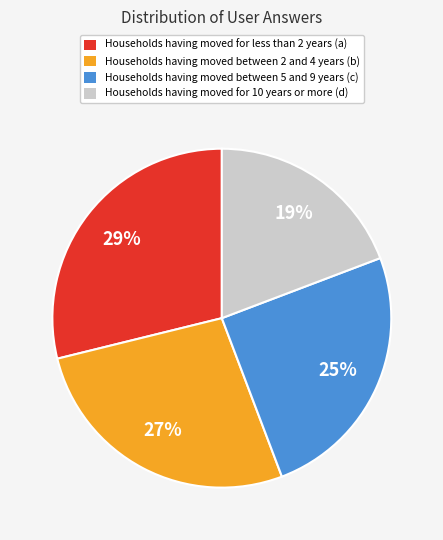

Count the number of slices in the pie.

4